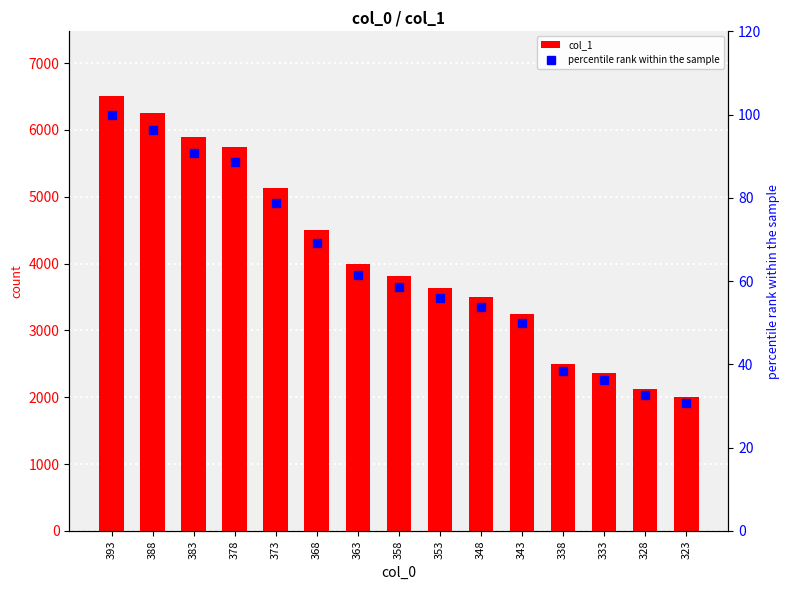

What are all the series names shown in the legend?

col_1, percentile rank within the sample